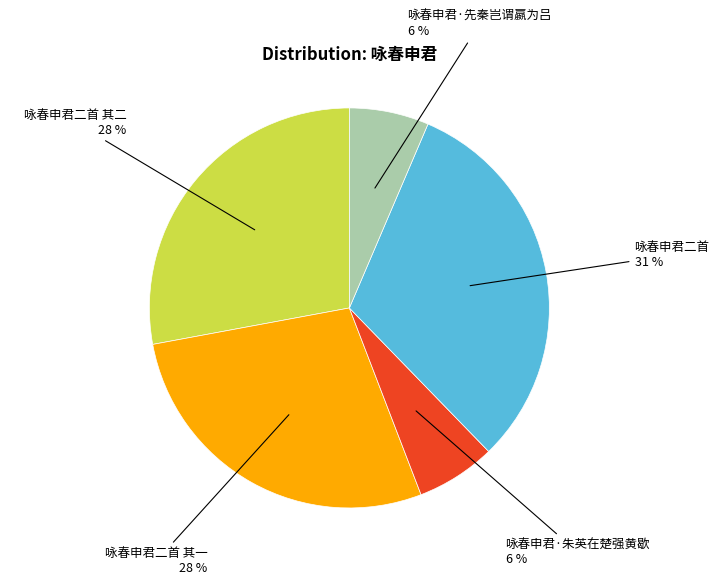

To the nearest percent, what is the average slice percentage?

20%